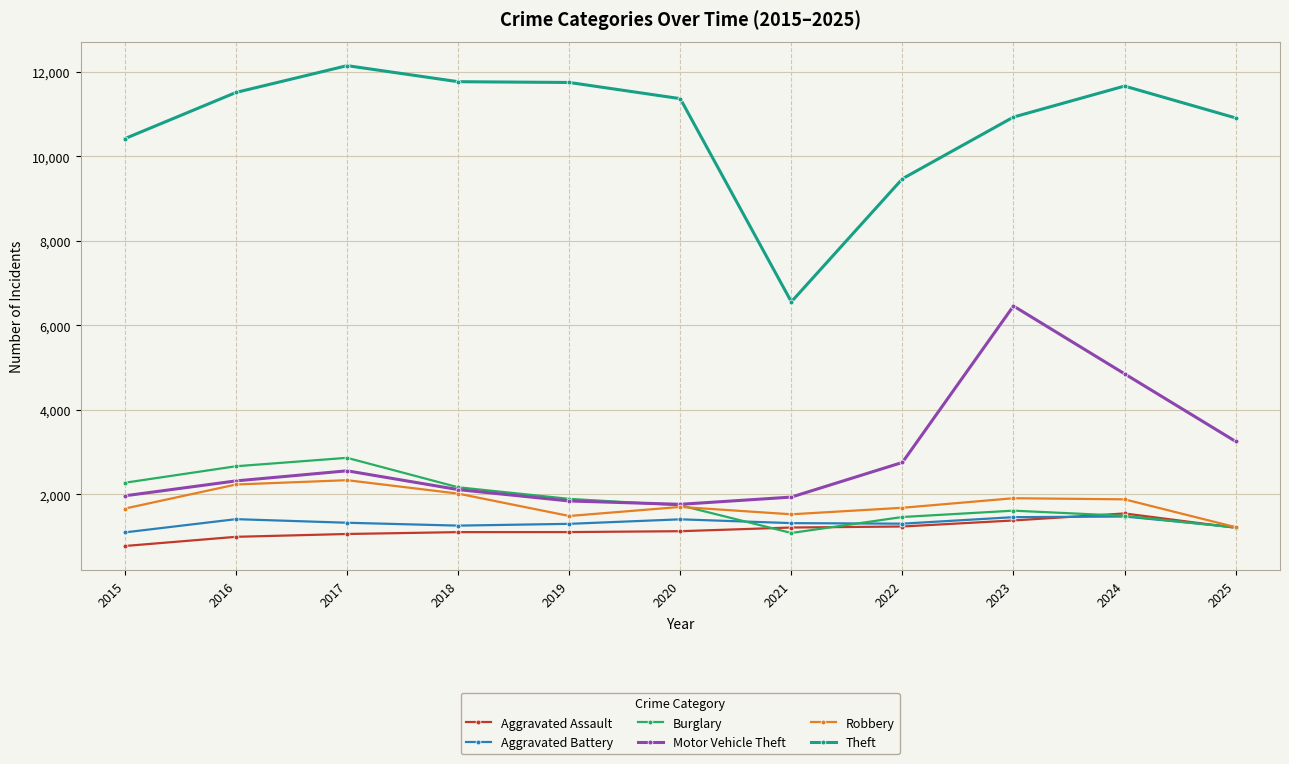

Which label corresponds to the smallest value in the chart?

2015